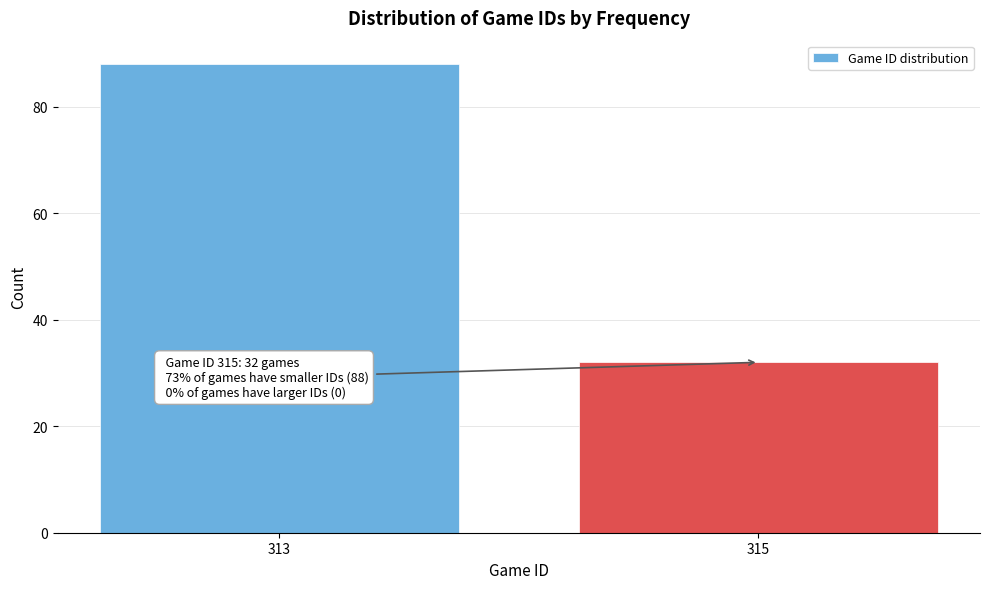

Reading left to right, extract all data points from this chart.

313=88	315=32